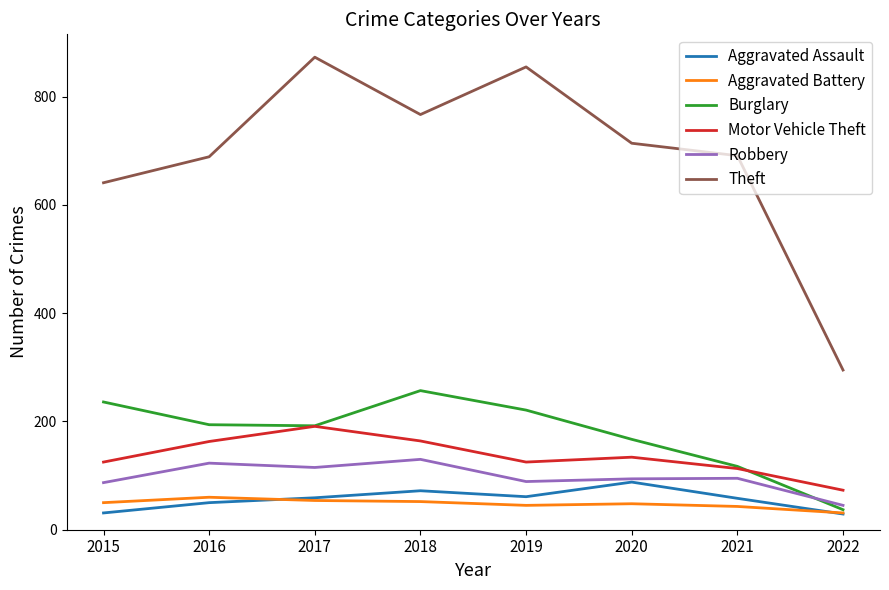

What is the lowest value of the Aggravated Assault series?

29